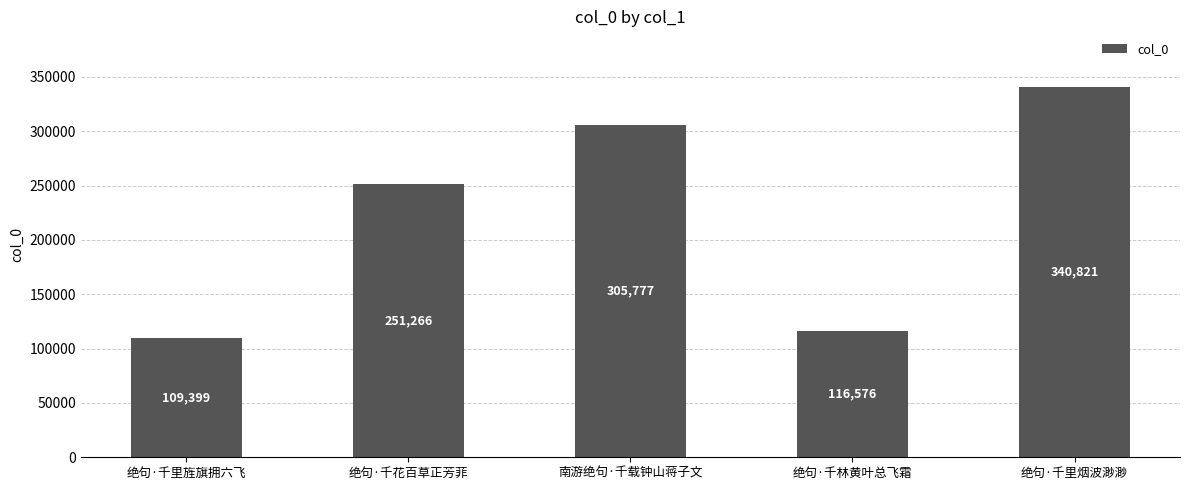

Which label corresponds to the largest value in the chart?

绝句·千里烟波渺渺